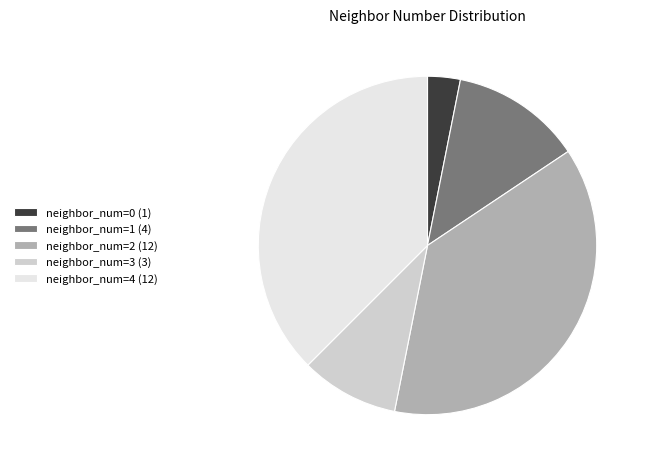

Approximately how many times larger is the value at neighbor_num=2 (12) compared to neighbor_num=1 (4)?

3.0